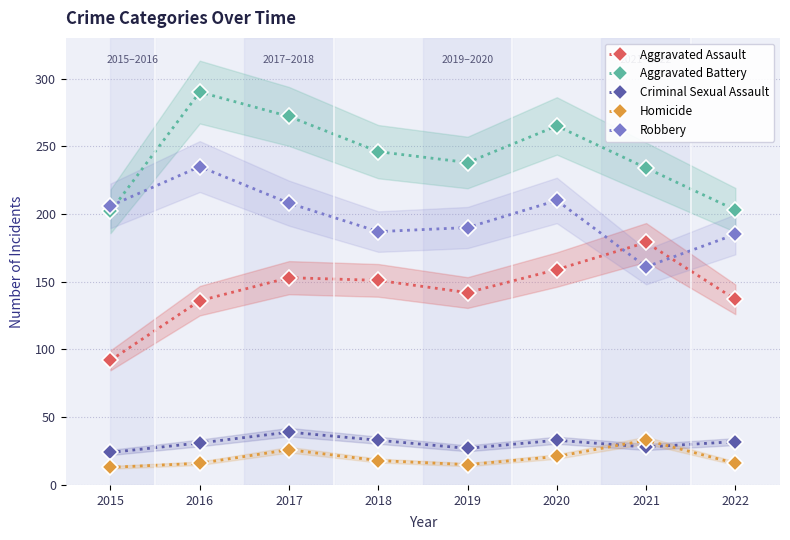

Count the number of data series in this chart.

5